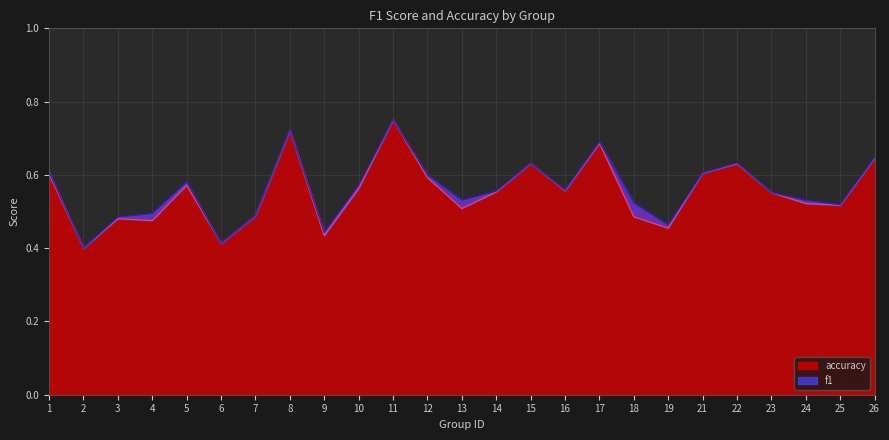

Is it true that f1 equals 0.3 at 15?

False